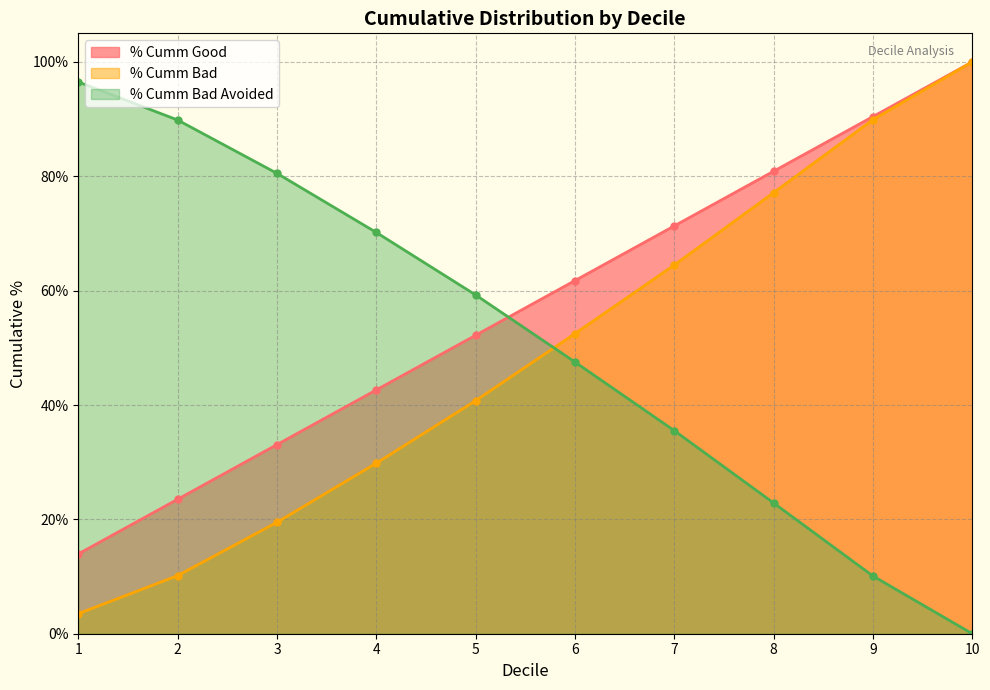

List the series in order of their peak value, highest first.

% Cumm Good, % Cumm Bad, % Cumm Bad Avoided